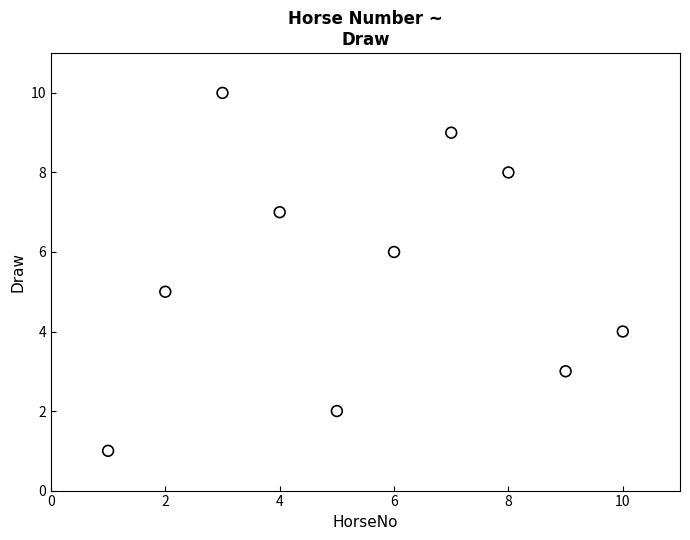

What is the average Y value?

6